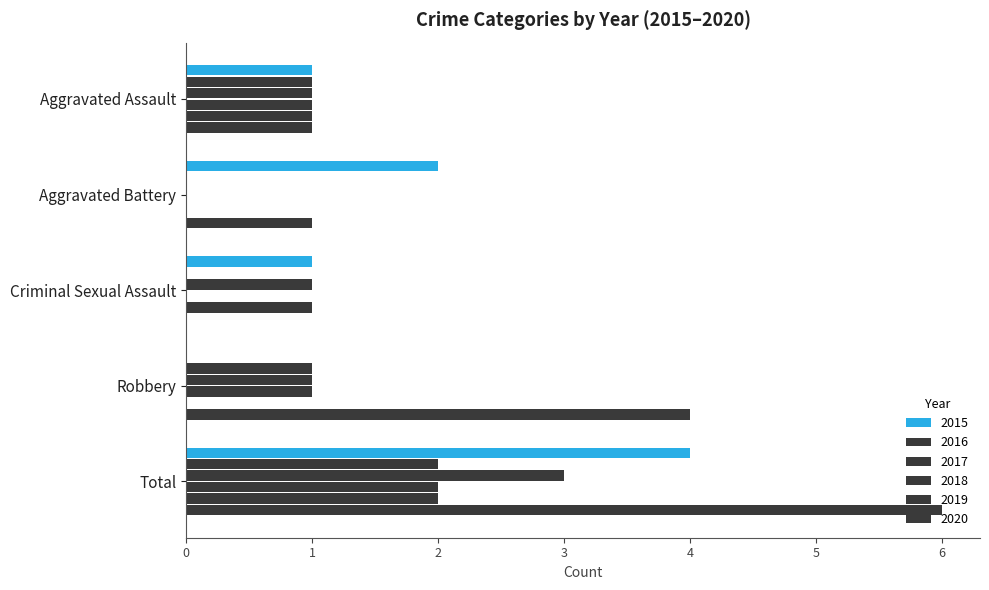

How many categories are shown in the chart?

5